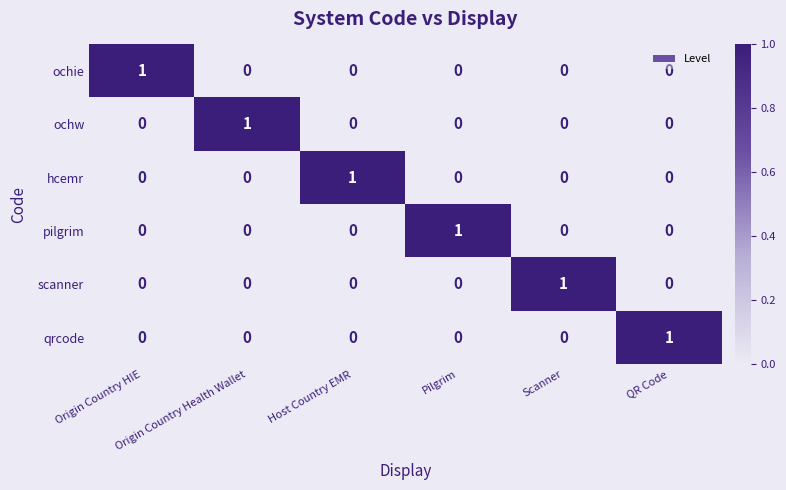

At how many categories does at least one series exceed 0?

6